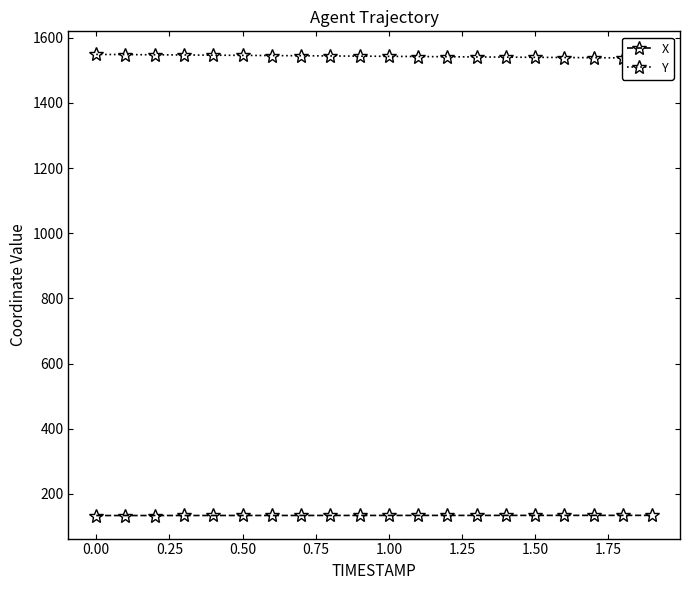

True or false: X and Y intersect in this chart.

False